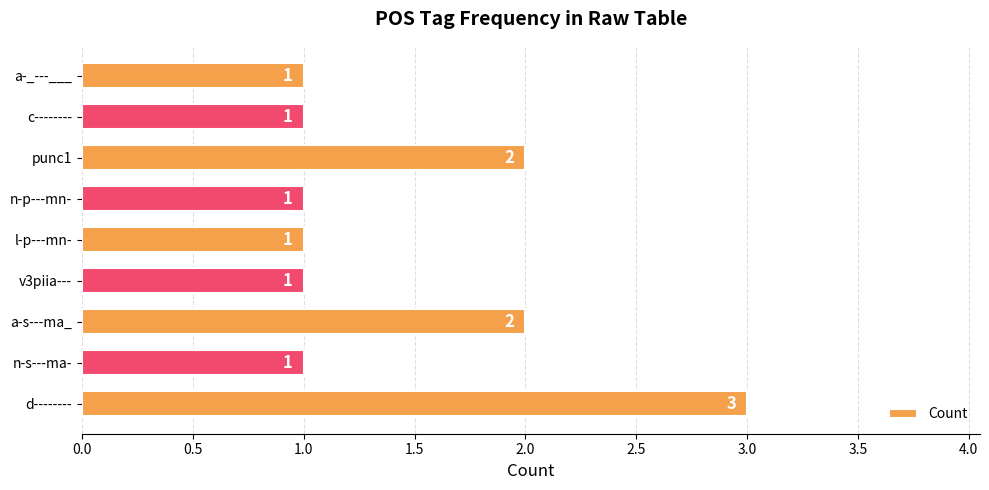

Count the values in the range 1 to 2.

8